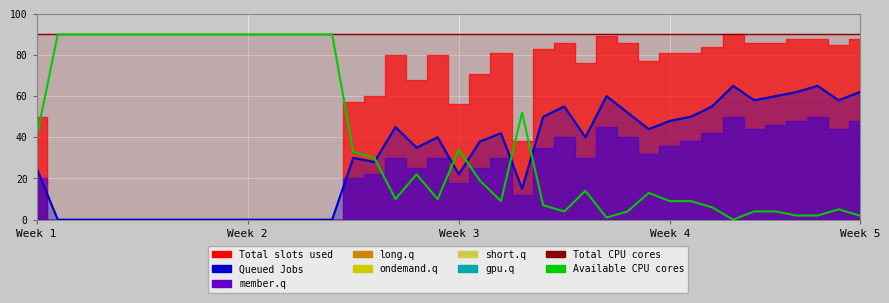

Where does the Queued Jobs series first go above 38?

17